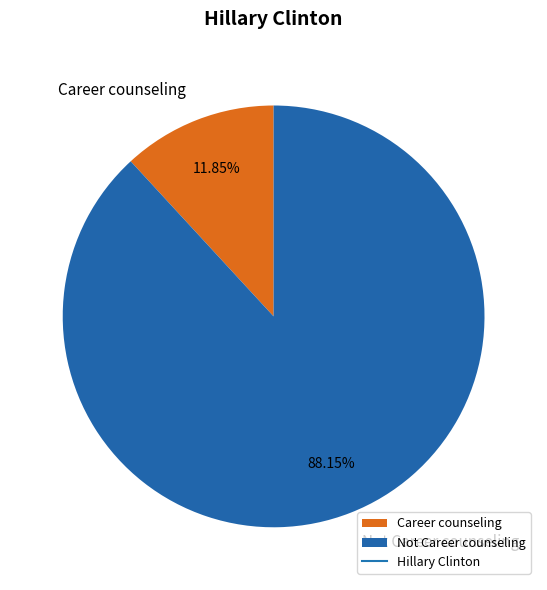

What percentage is the Not Career counseling slice, to the nearest percent?

88%